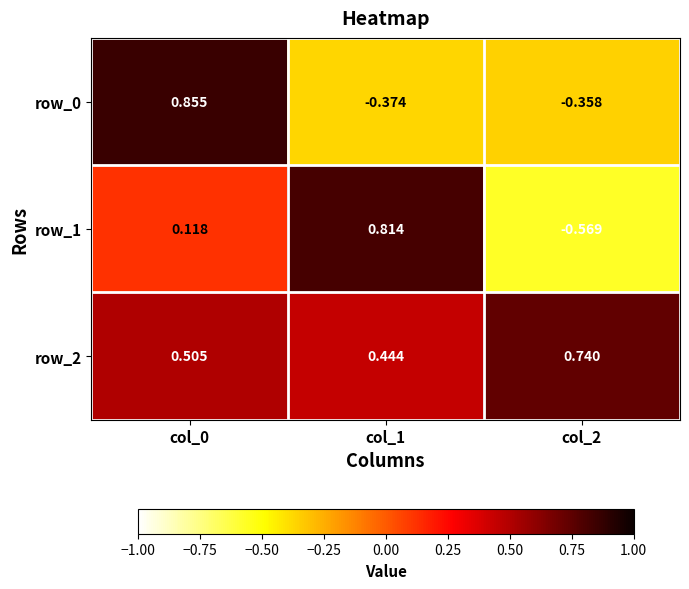

Which label corresponds to the smallest value in the chart?

col_2